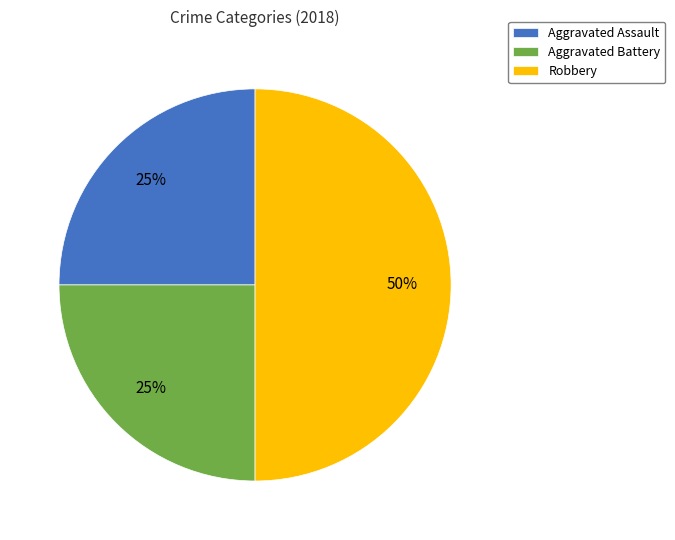

What is the largest slice in the pie chart?

Robbery